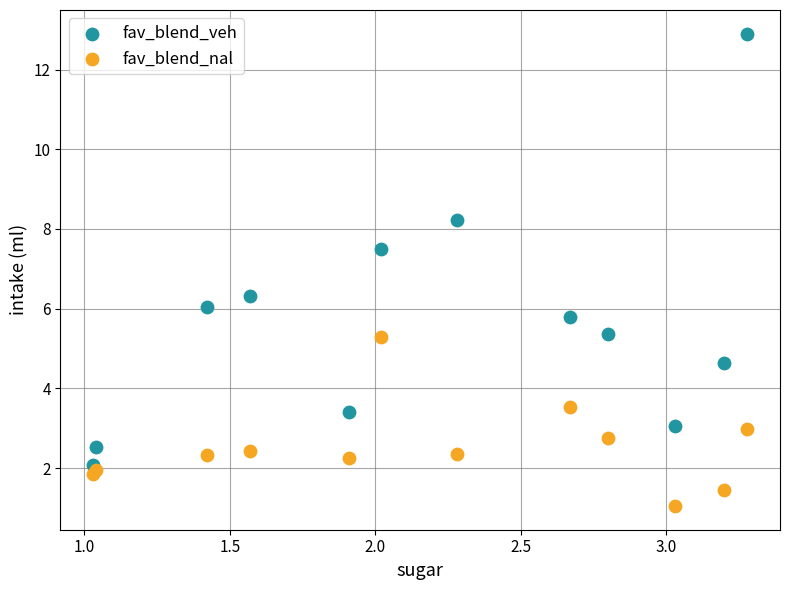

Which series reaches the maximum Y coordinate?

fav_blend_veh